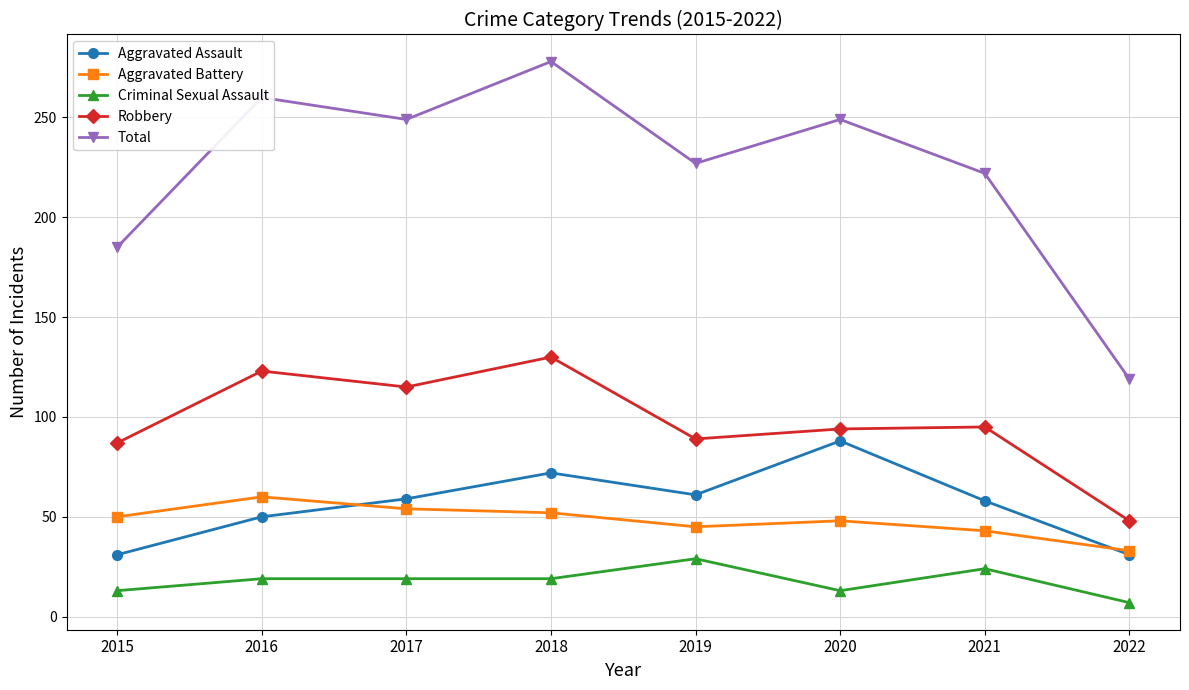

Does the chart have visible grid lines?

Yes